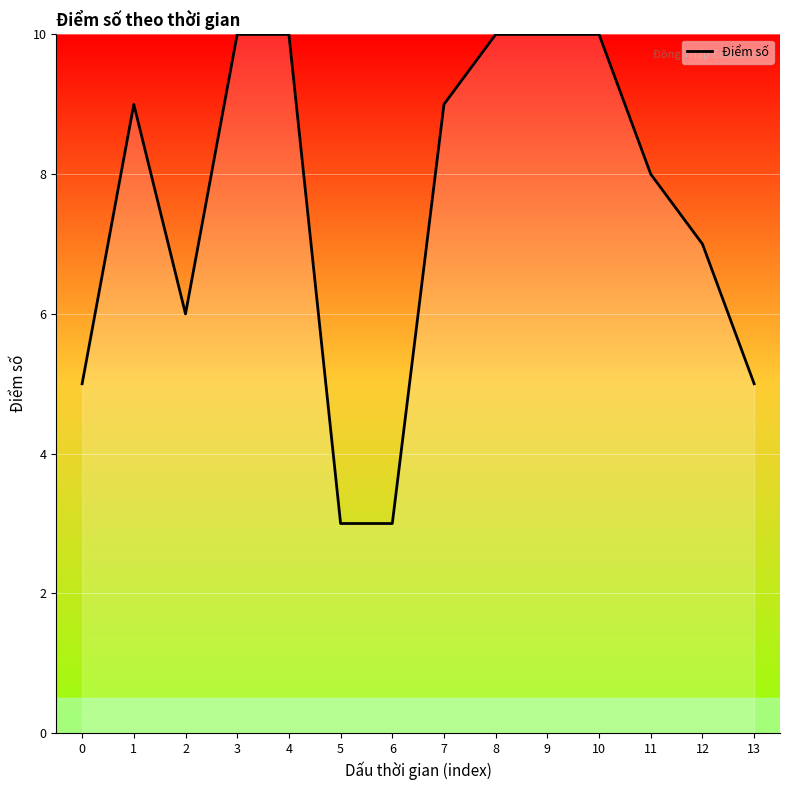

The chart shows a value of 14 at 1. True or false?

False